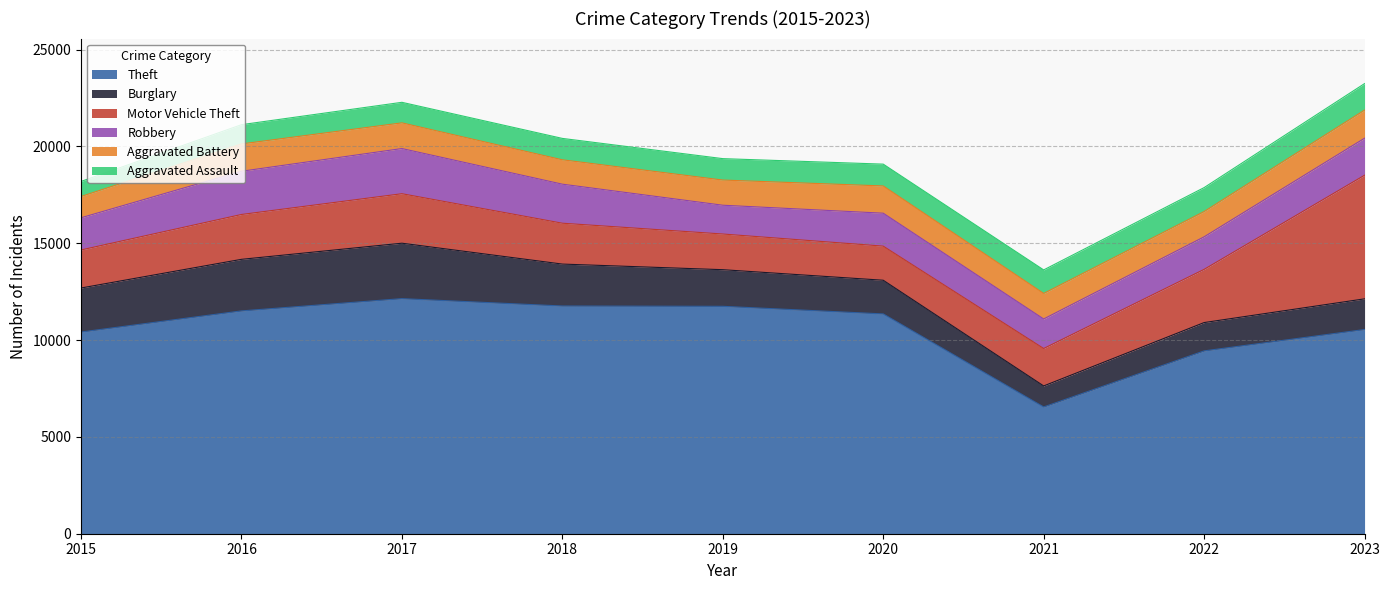

At which category does Robbery reach its first local peak?

2017